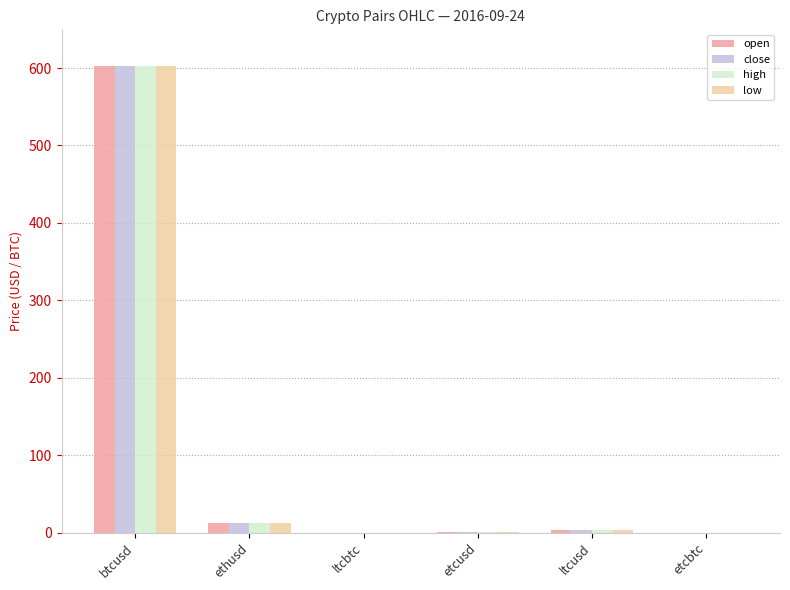

Is the value of low at btcusd greater than the value of close at ltcbtc?

Yes